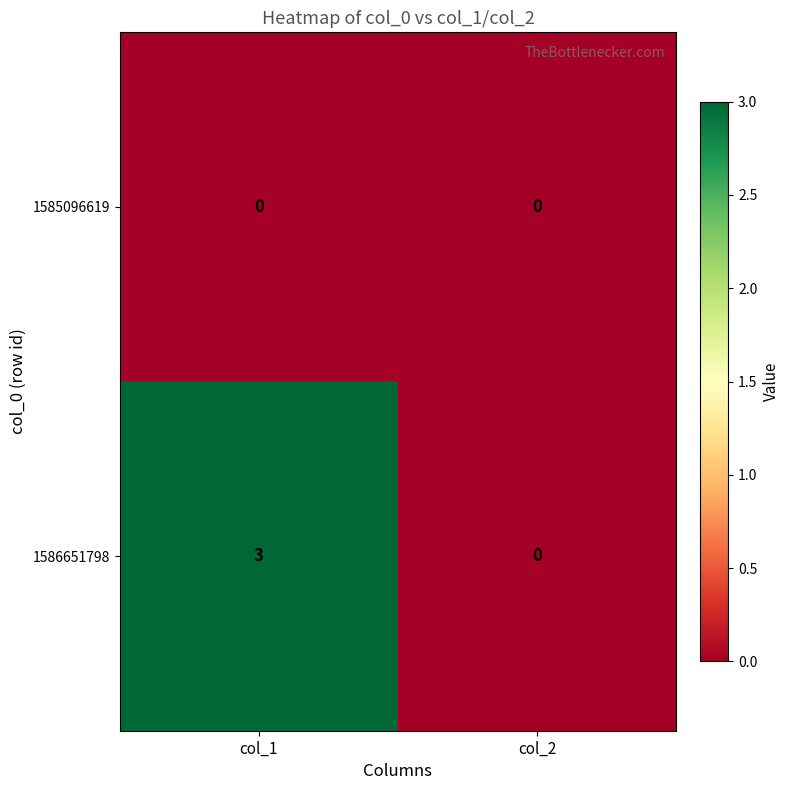

Which label corresponds to the largest value in the chart?

col_1